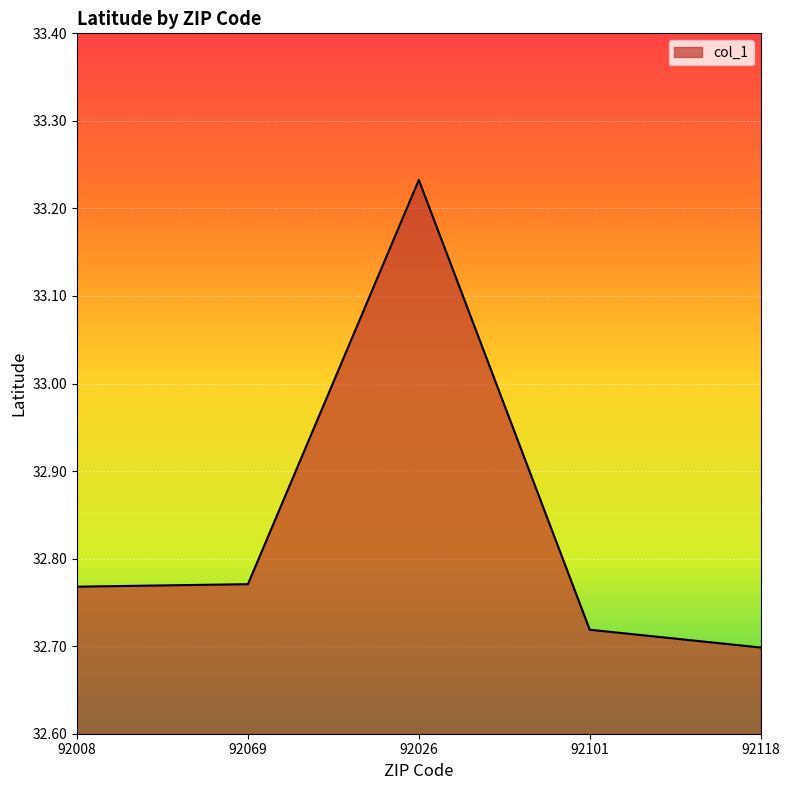

True or false: the data shows 49.8 at 92101.

False